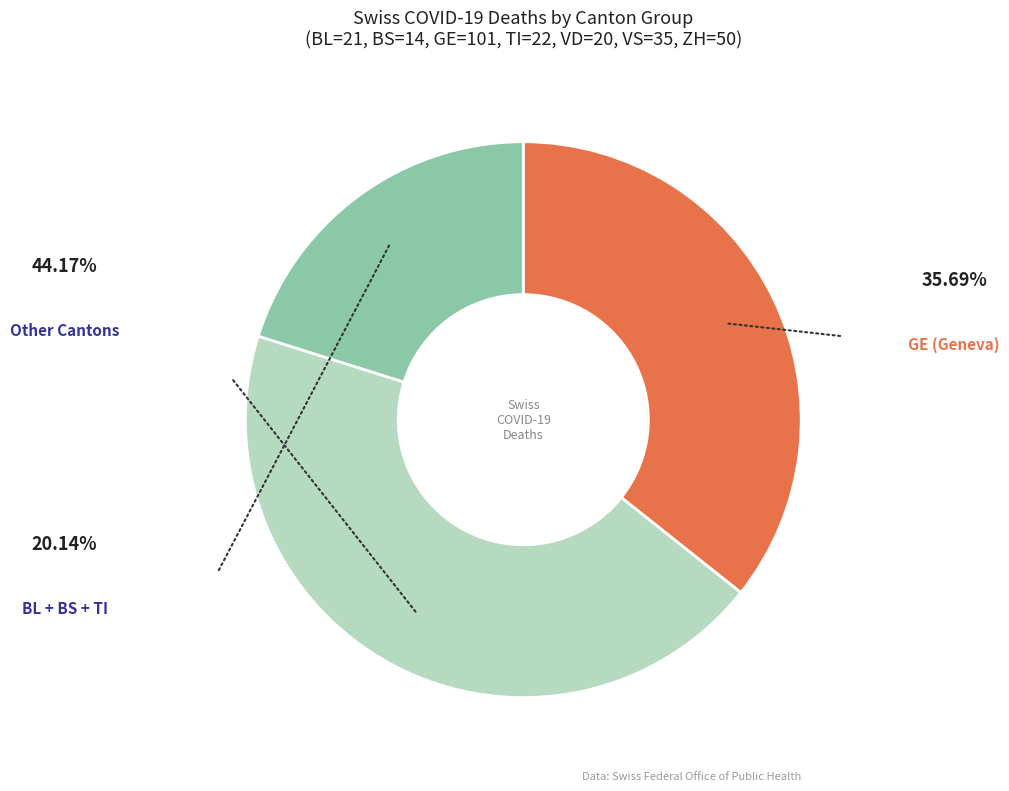

Is there a majority slice in this chart?

No